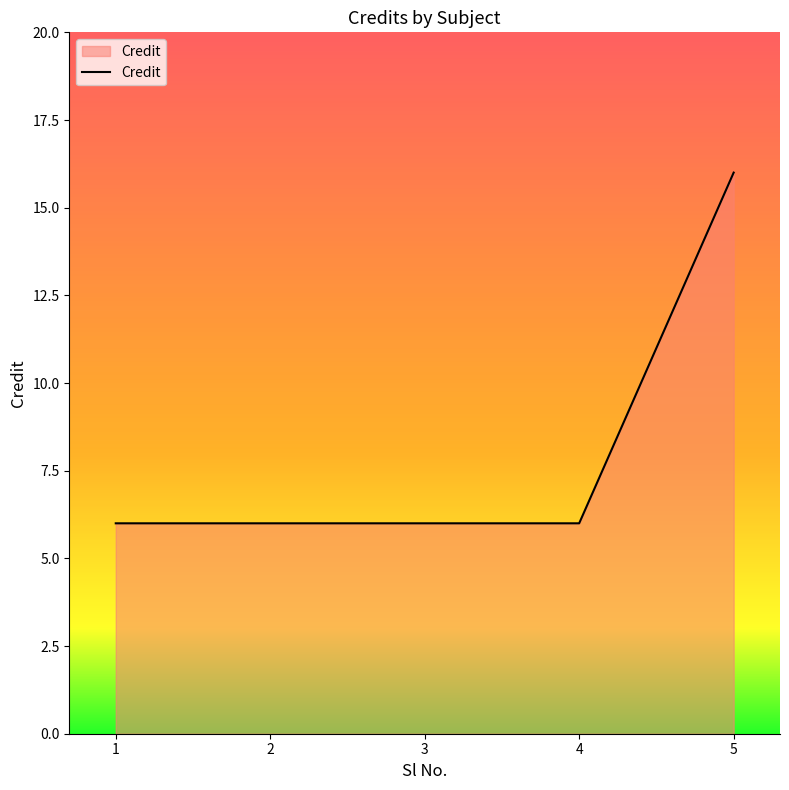

What is the smallest value displayed?

6